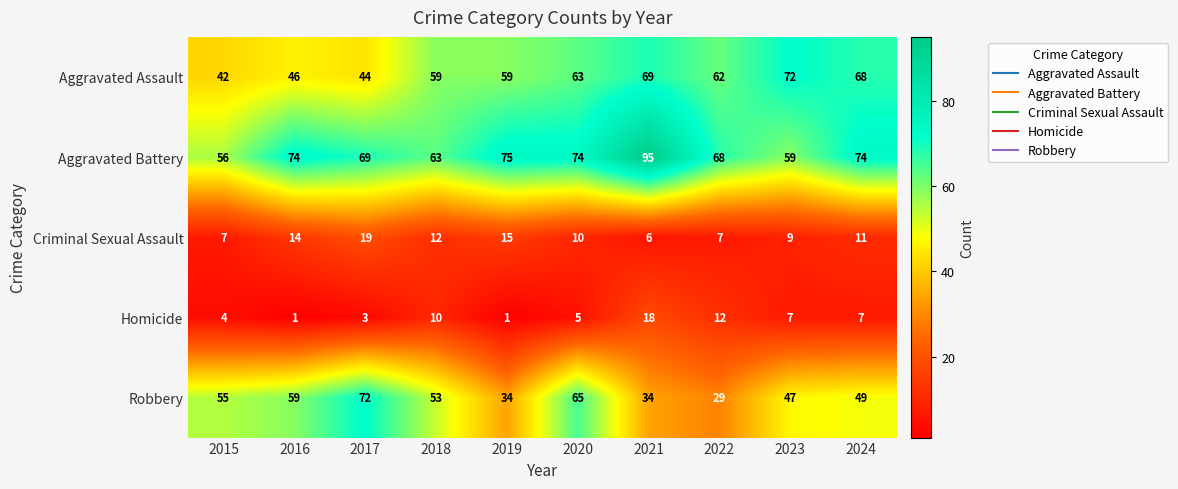

Between 2015 and 2019, which series saw the biggest shift?

Robbery